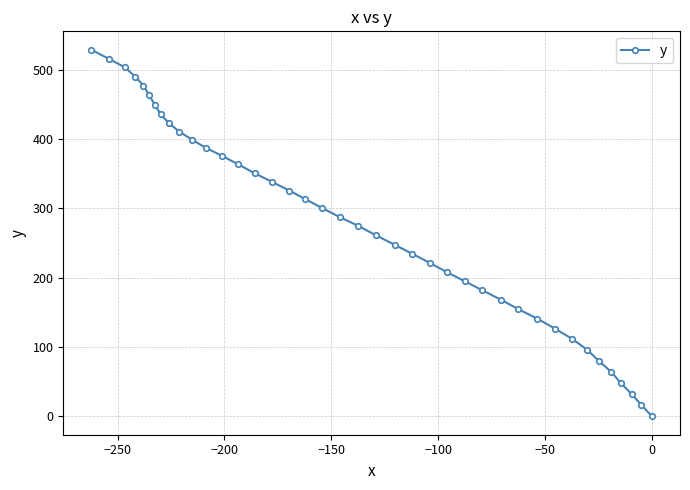

What is the greatest value displayed?

529.2